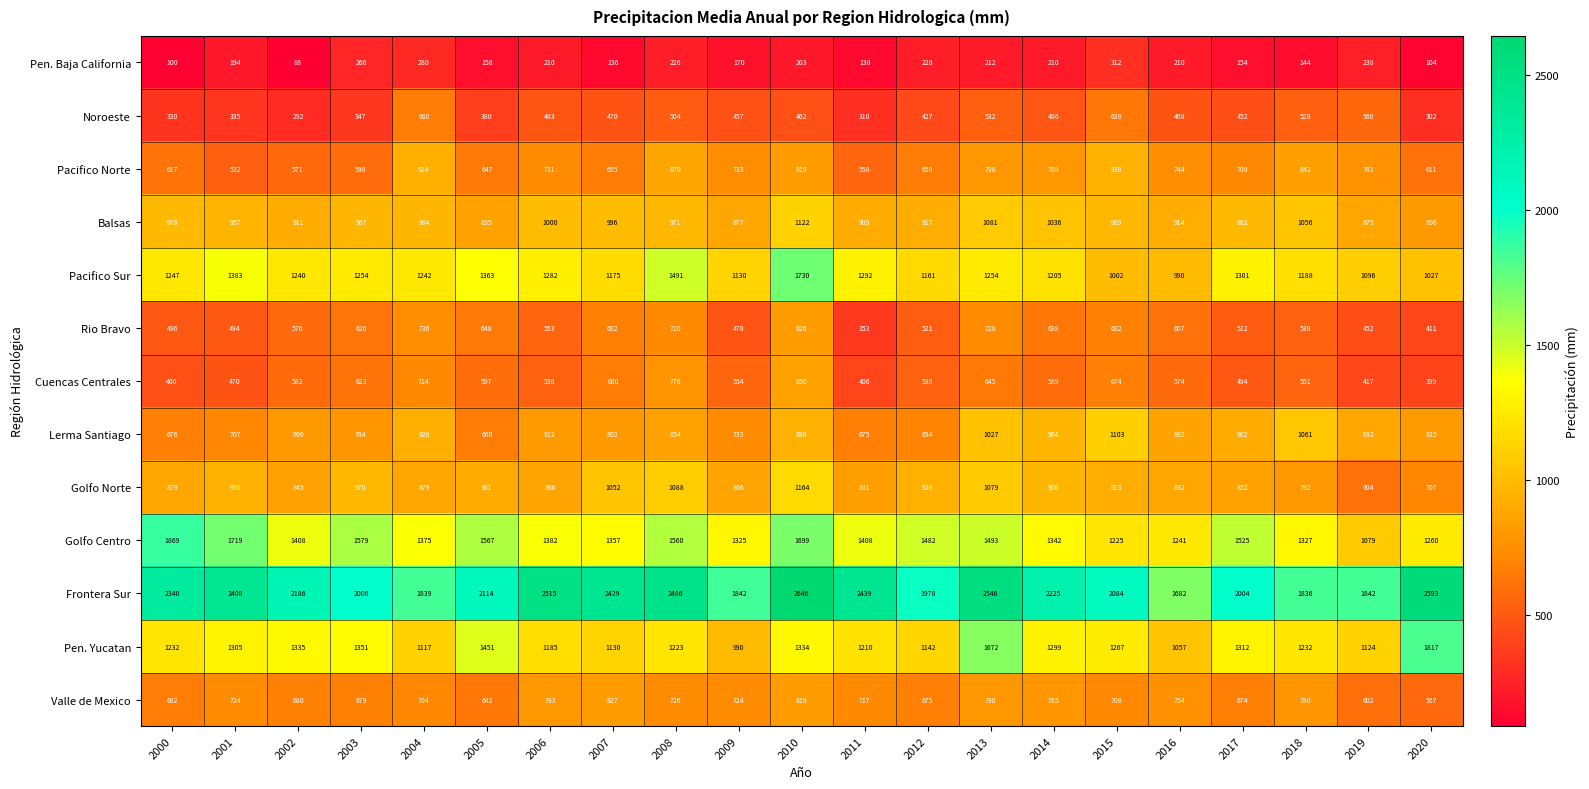

How many categories are shown in the chart?

21